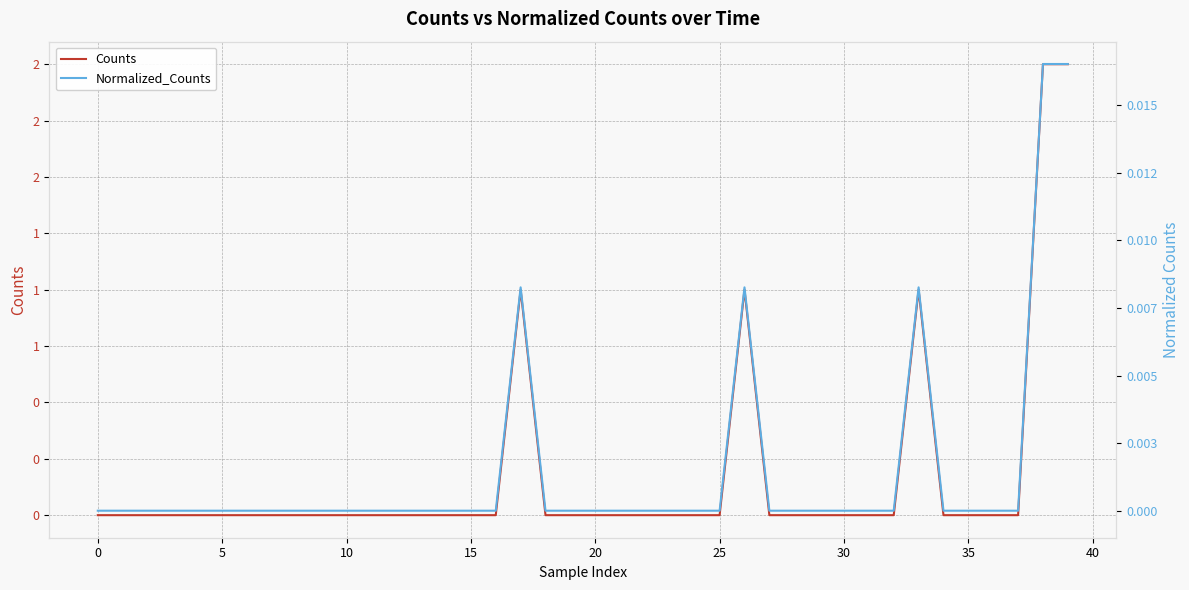

True or false: Normalized_Counts and Counts intersect in this chart.

False